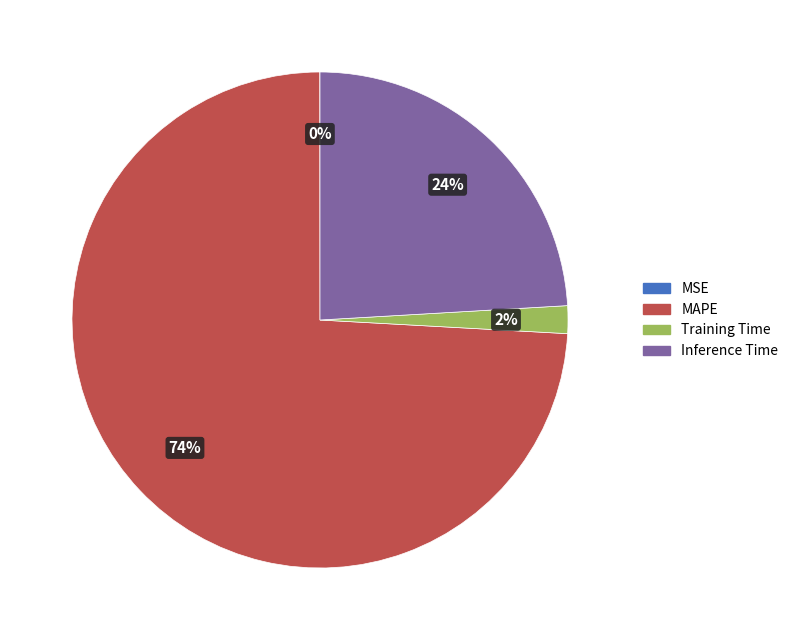

The Training Time slice represents 2% of the pie. True or false?

True